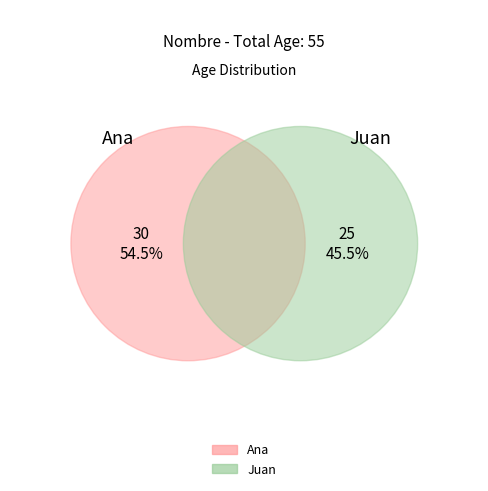

To the nearest percent, what is the average slice percentage?

50%